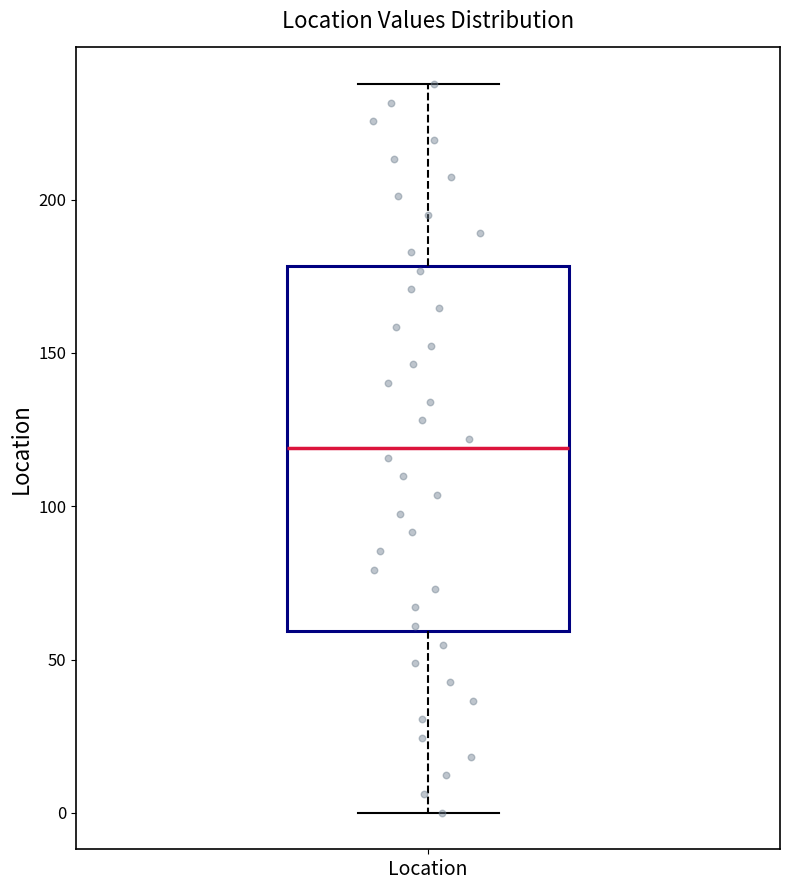

Read this box plot against the y-axis: the position of the median line, the range covered by the box, and the ends of both whiskers. The values are not printed on the chart, so give them approximately, as read against the axis.

median 120, box 60 to 180, whiskers 0 to 240